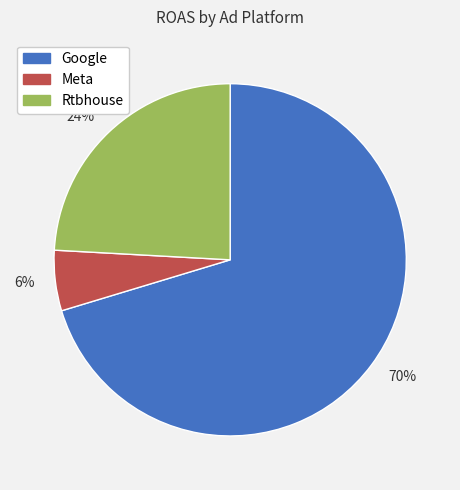

What percentage is the 24% slice, to the nearest percent?

24%